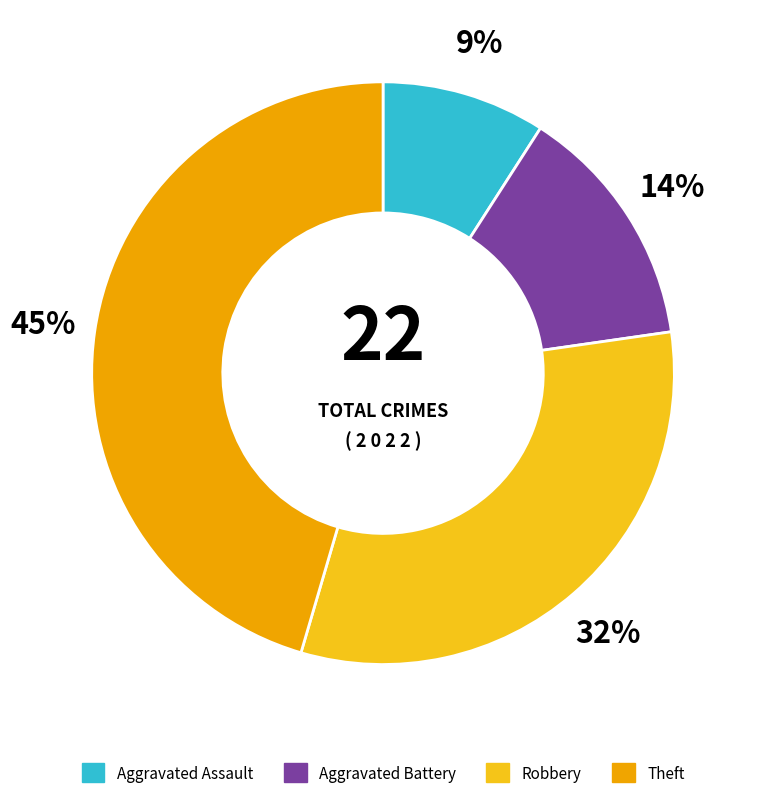

To the nearest percent, what portion does Aggravated Battery represent?

14%